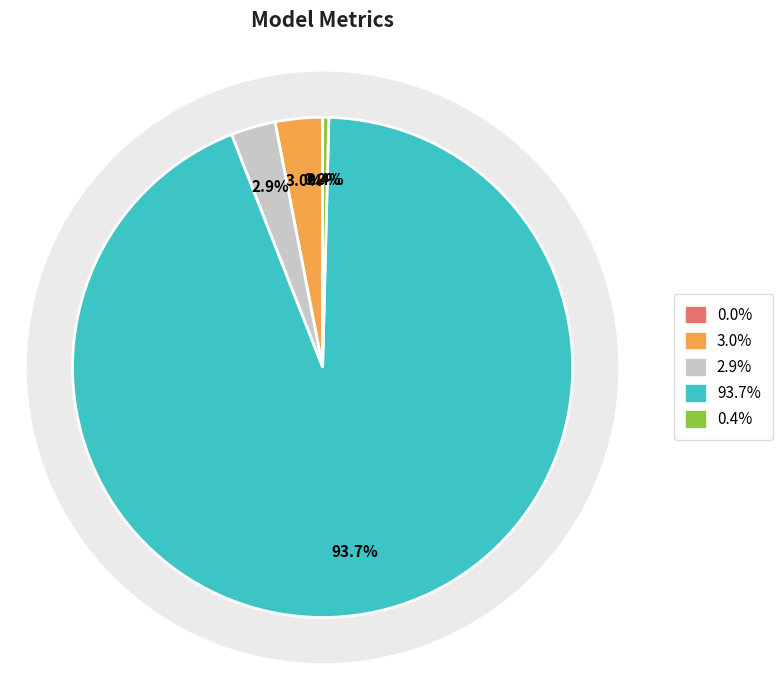

Is it true that Training Time is 94% of the pie?

True